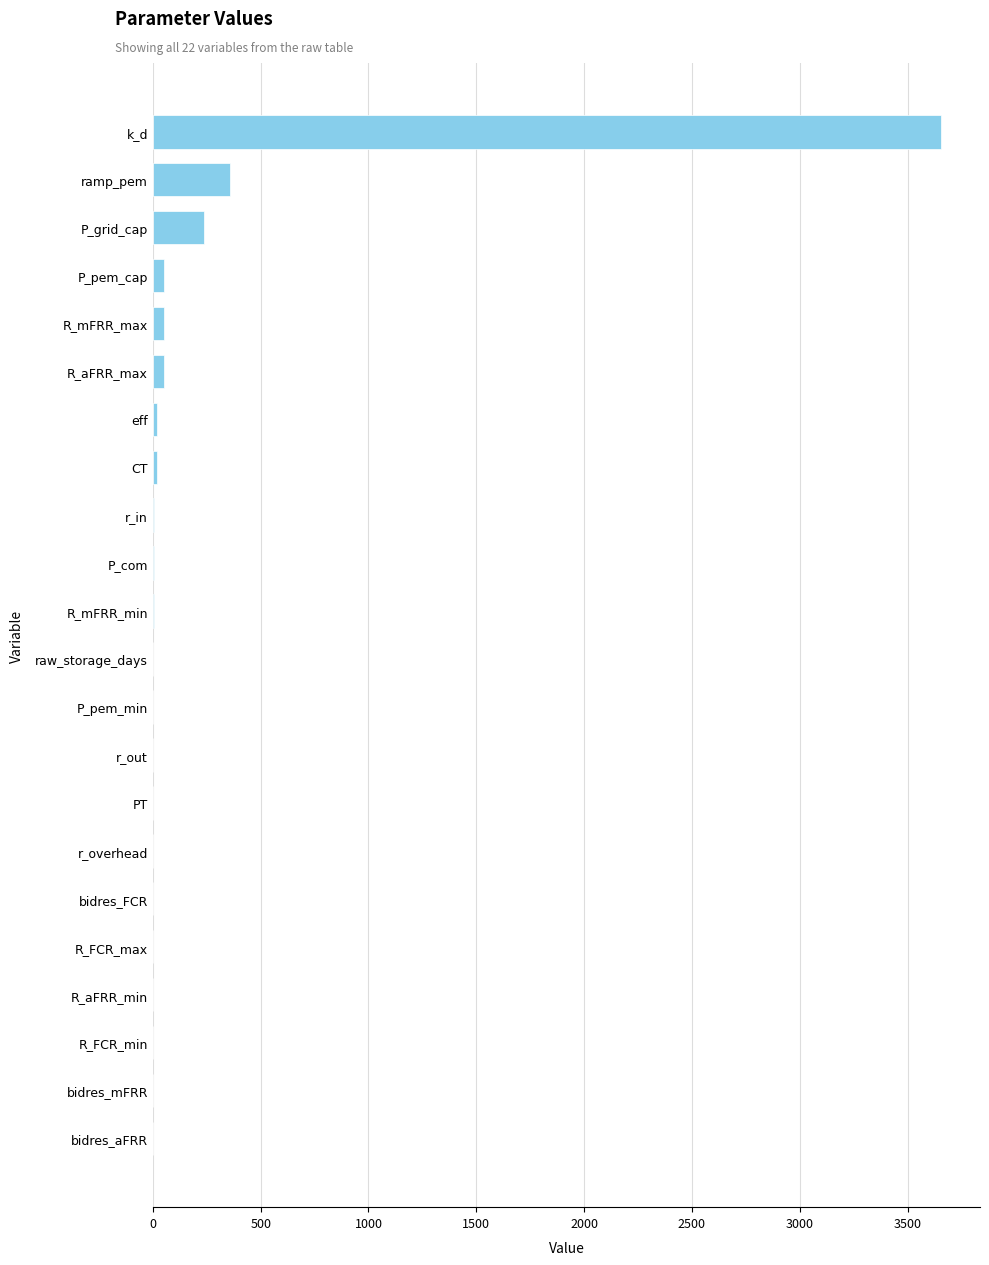

What is the maximum value shown in the chart?

3653.0